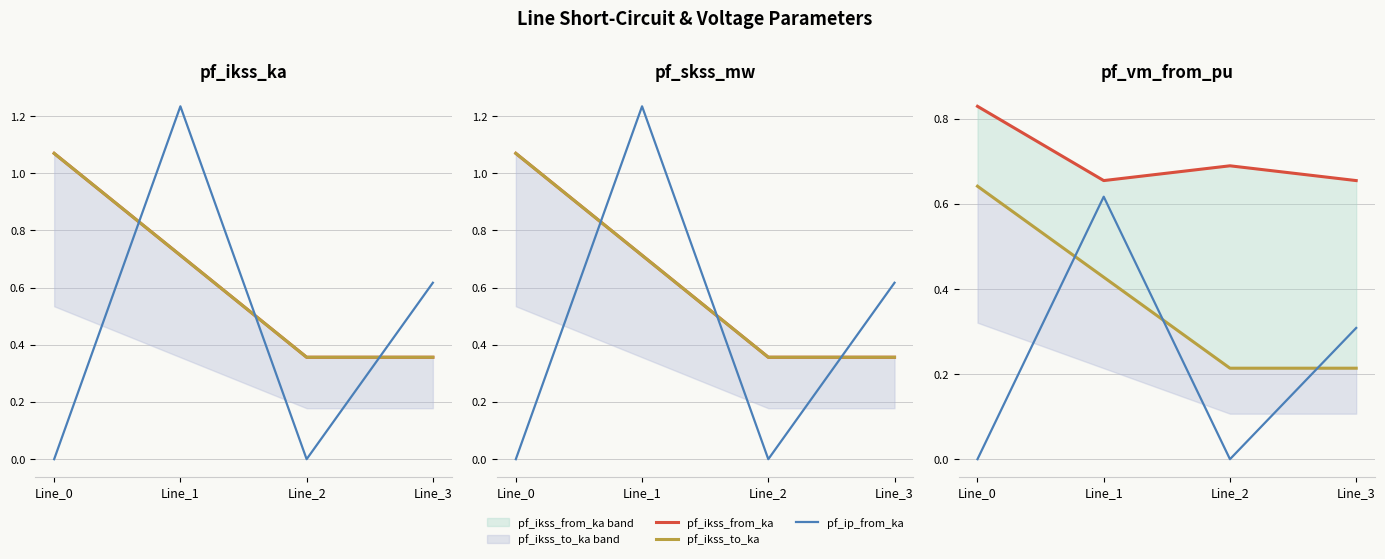

Where is the first local minimum for pf_skss_from_mw?

Line_2